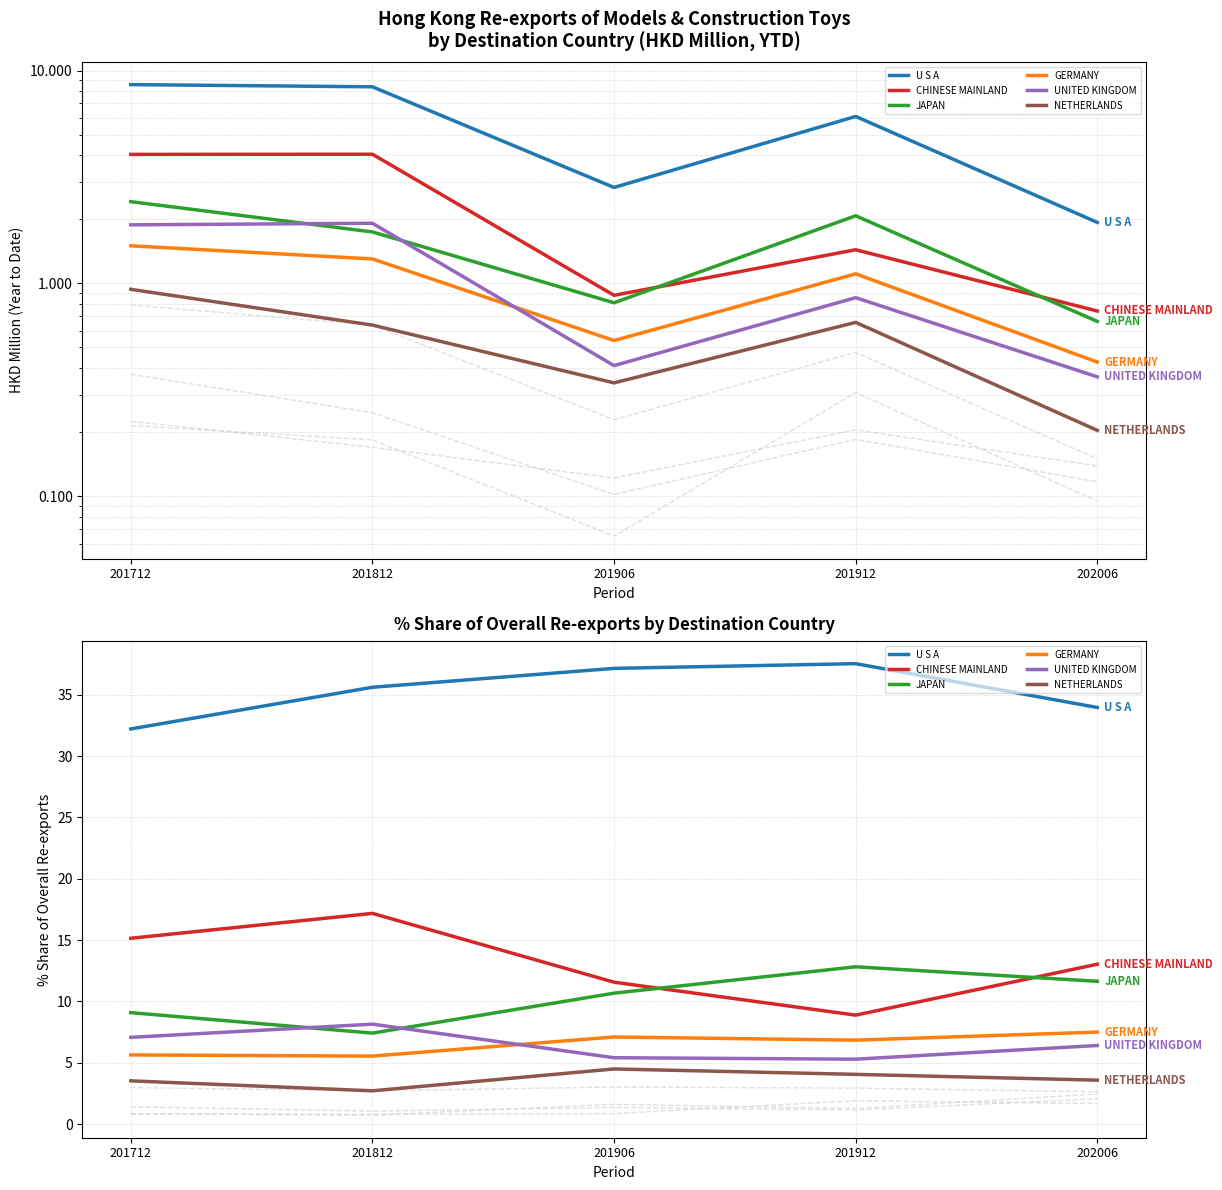

What is the value of the GERMANY point at the 4th from the left?

6.8